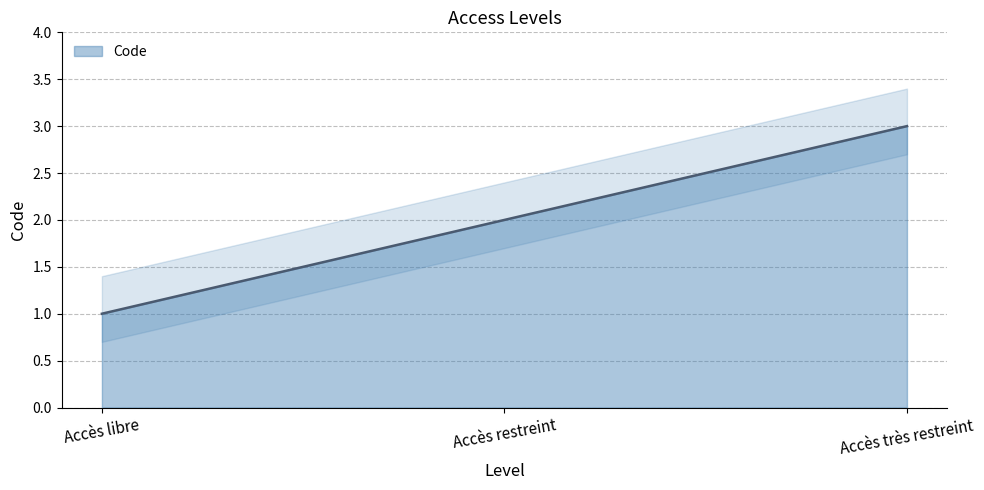

What is the label of the 2nd point from the right?

Accès restreint